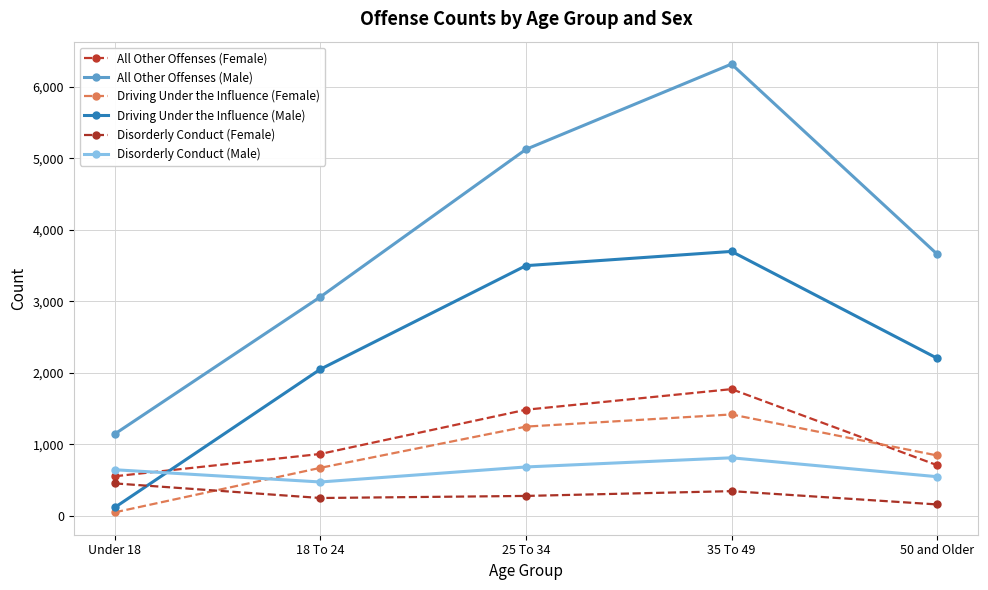

Is this an area chart (filled region under the line)?

No